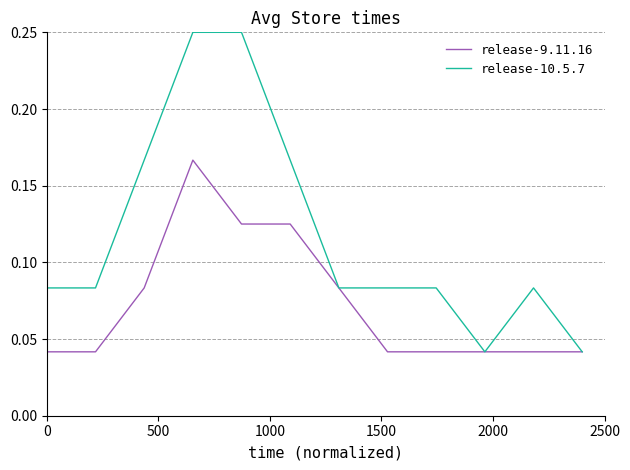

Rank the series by their average value, from highest to lowest.

release-10.5.7, release-9.11.16